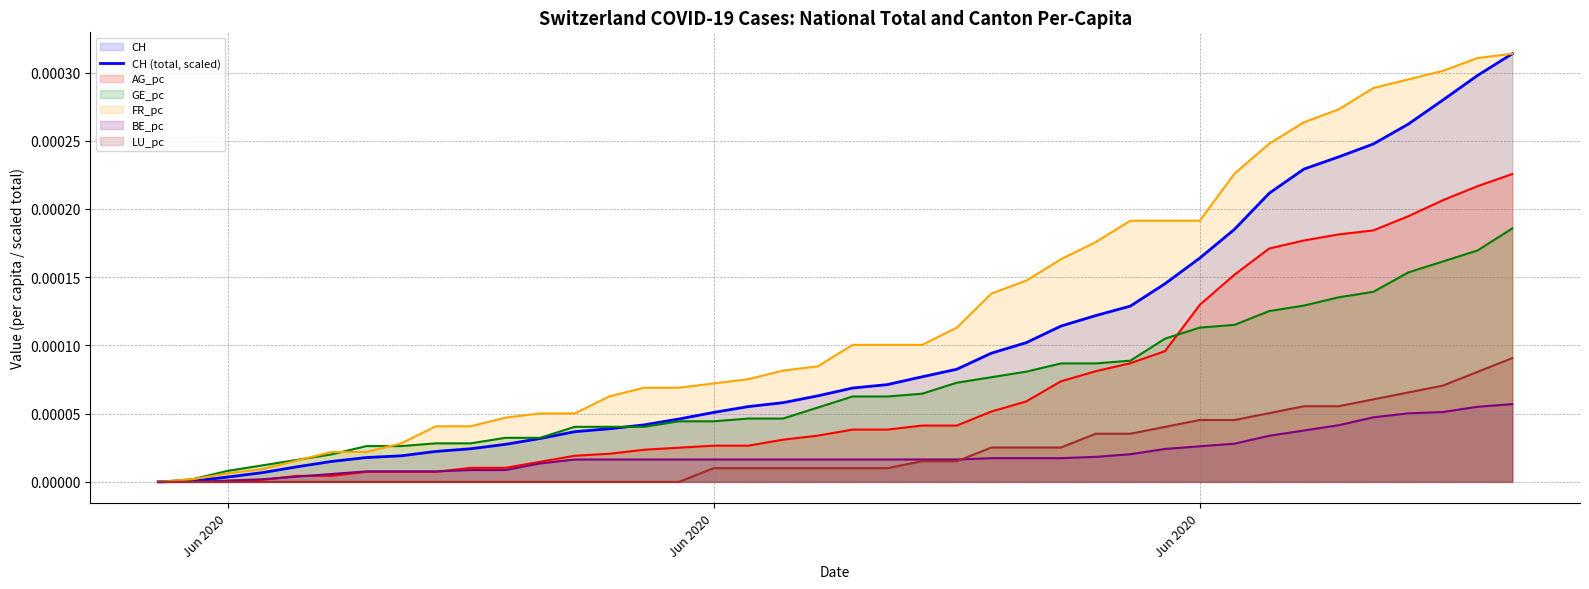

Does the chart have visible grid lines?

Yes